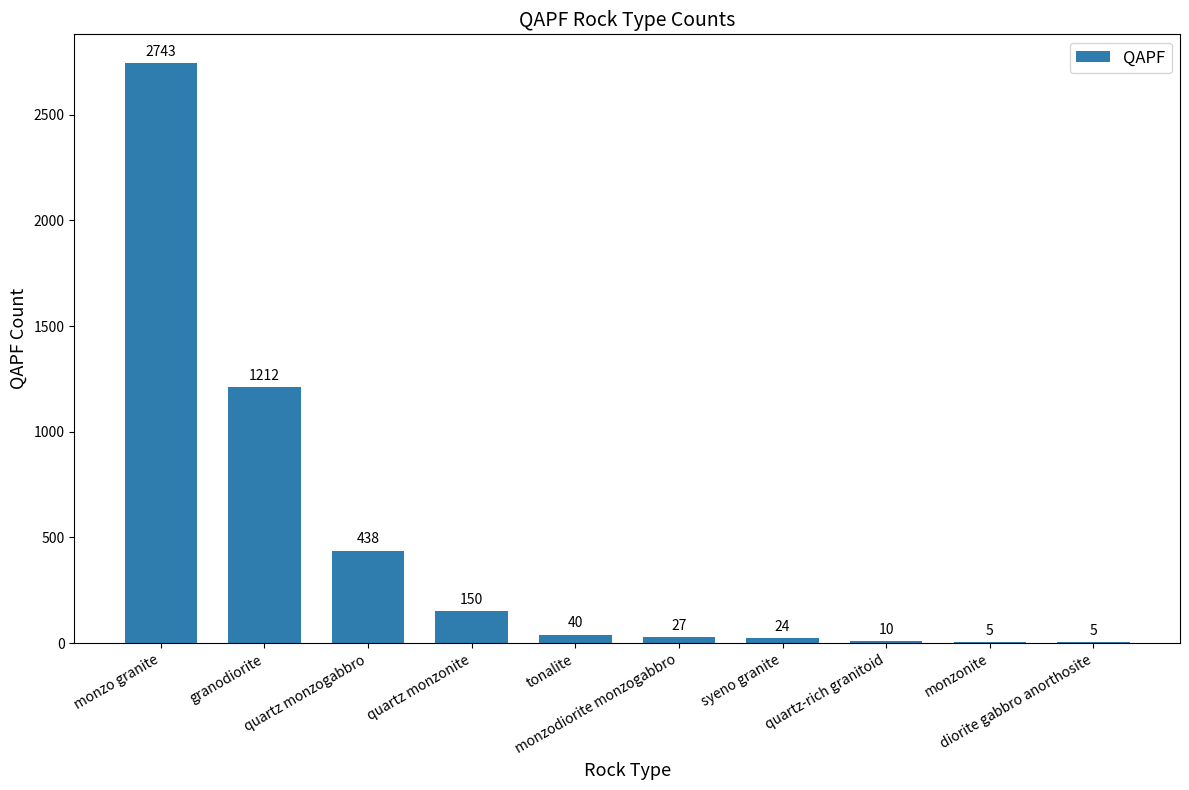

What is the approximate value at quartz monzonite?

150